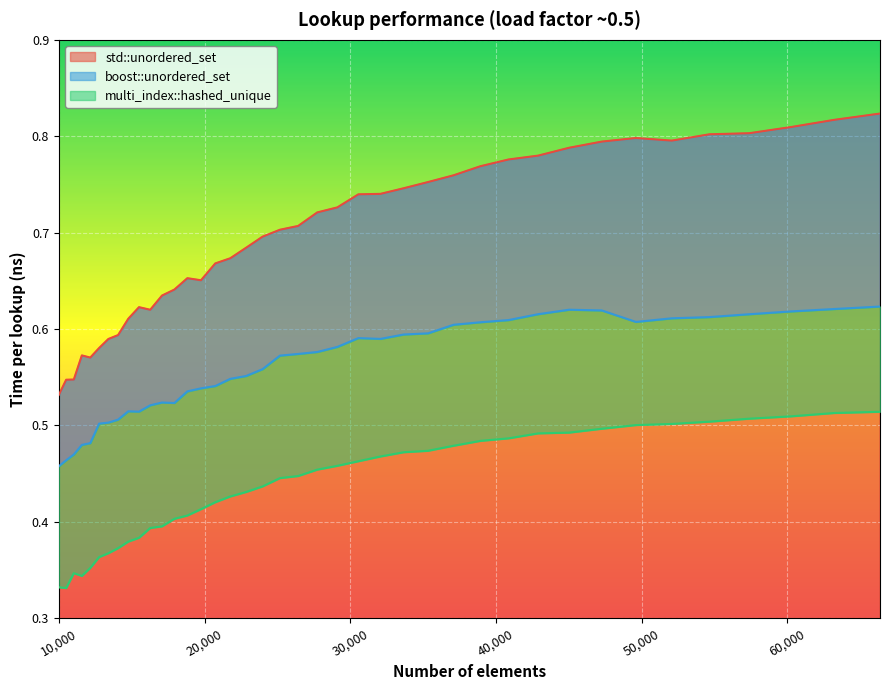

The value of multi_index::hashed_unique at 14763 is 0.4. True or false?

True